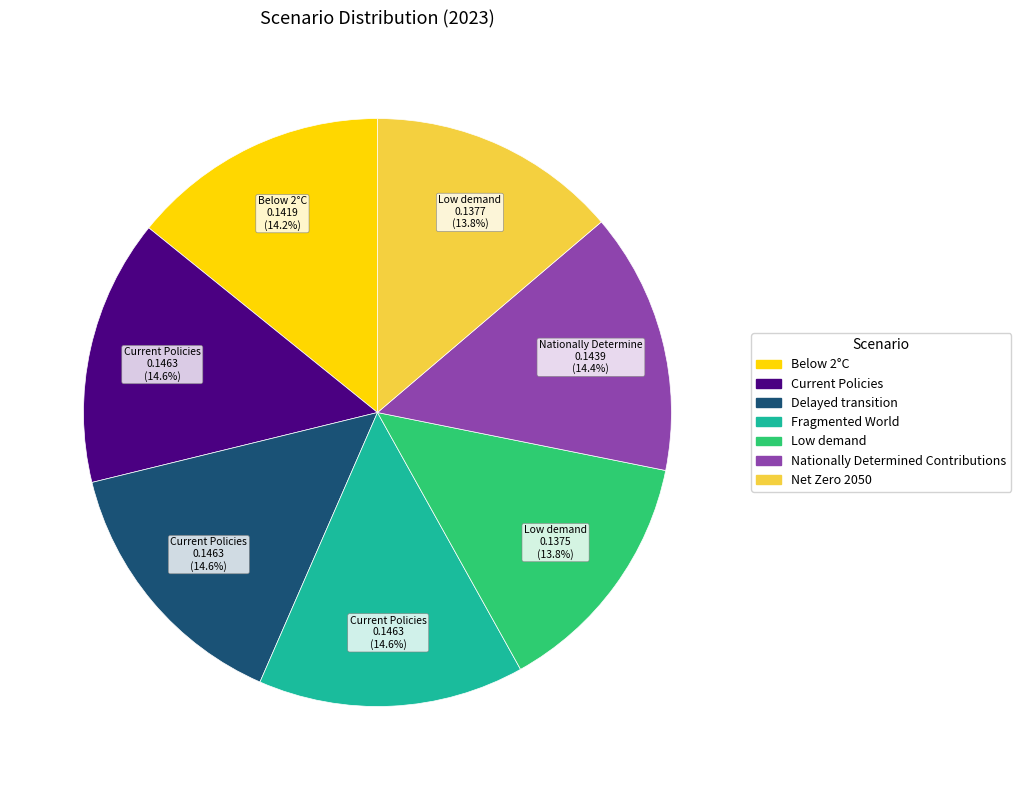

To the nearest percent, what portion does Low demand represent?

14%